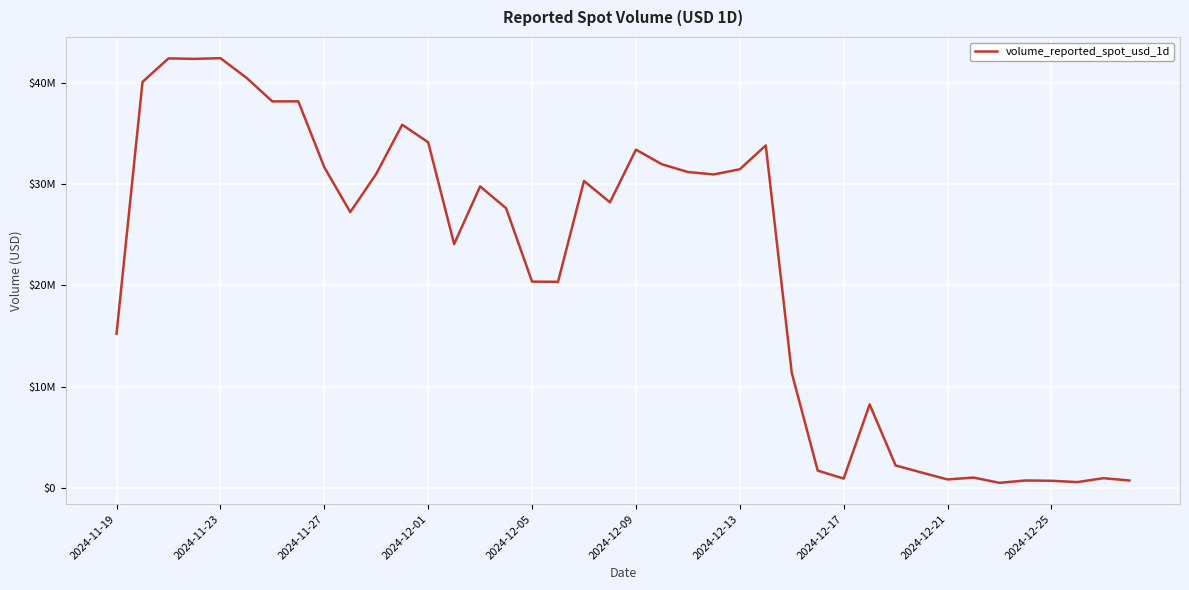

Reading right to left, transcribe all the data shown in this chart.

724583.5	954658.9	568015.0	696468.9	727176.5	493076.9	1013226.8	828494.4	1512789.2	2208911.0	8240207.7	915194.7	1699623.7	11354963.1	33814245.3	31463040.5	30949624.1	31188703.8	31953339.1	33398002.1	28198429.9	30301537.3	20346326.2	20363601.4	27613972.0	29768109.1	24074232.3	34124317.3	35859754.2	31004987.9	27229911.8	31662206.2	38170012.0	38161832.8	40499720.5	42430824.4	42364117.3	42409524.3	40085721.6	15212948.7